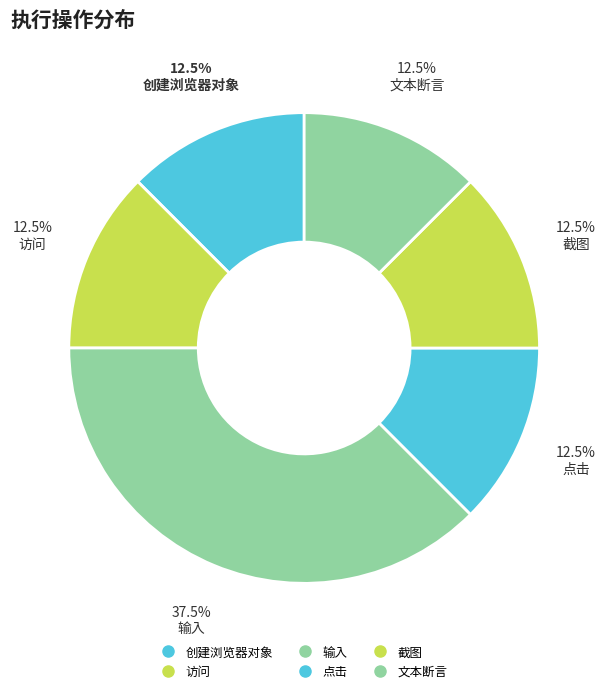

How many slices are in this pie chart?

6